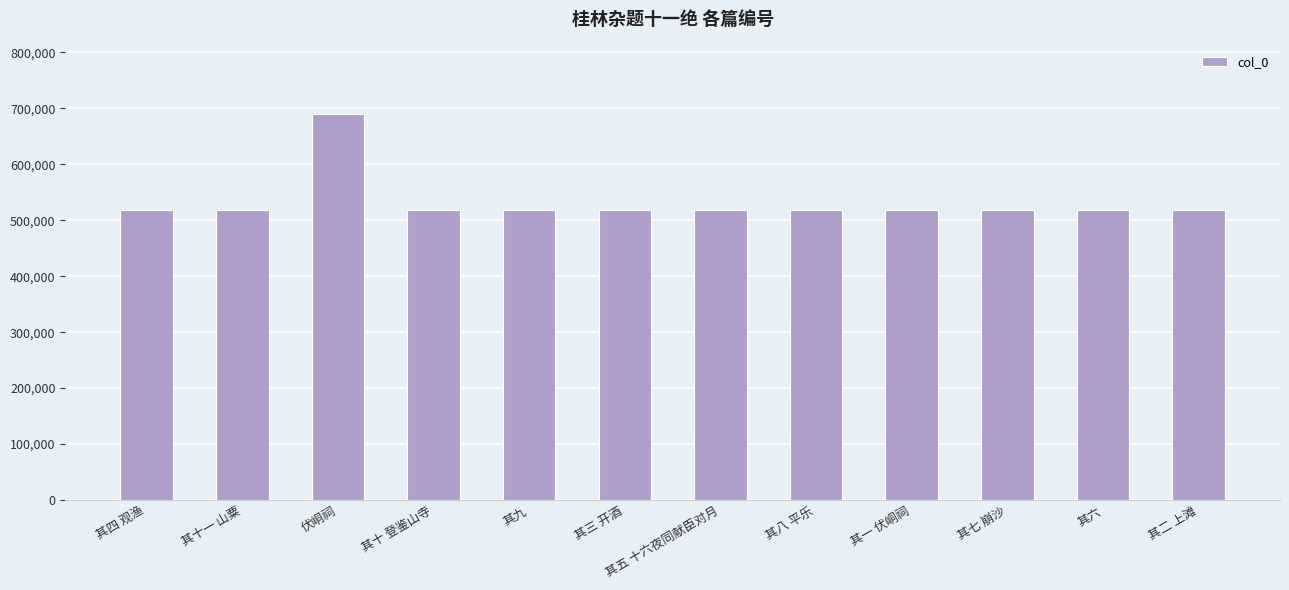

How many data points does each series have?

12